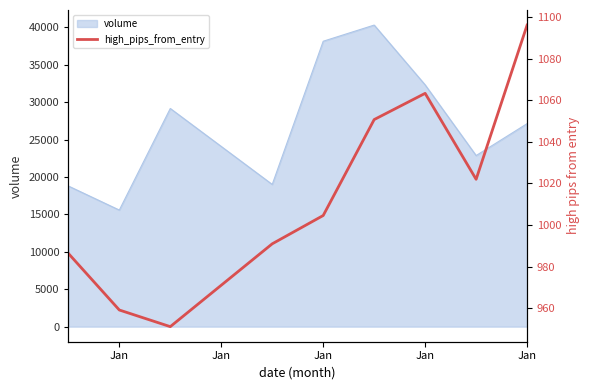

Is it true that the value at Jan is 991.0?

True